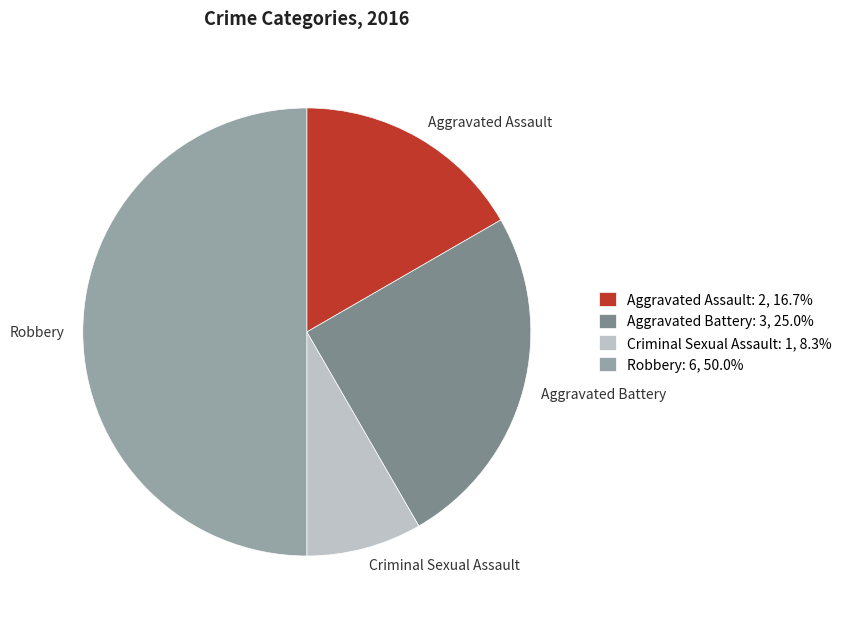

Combined, do Robbery and Aggravated Assault account for over 50%?

Yes